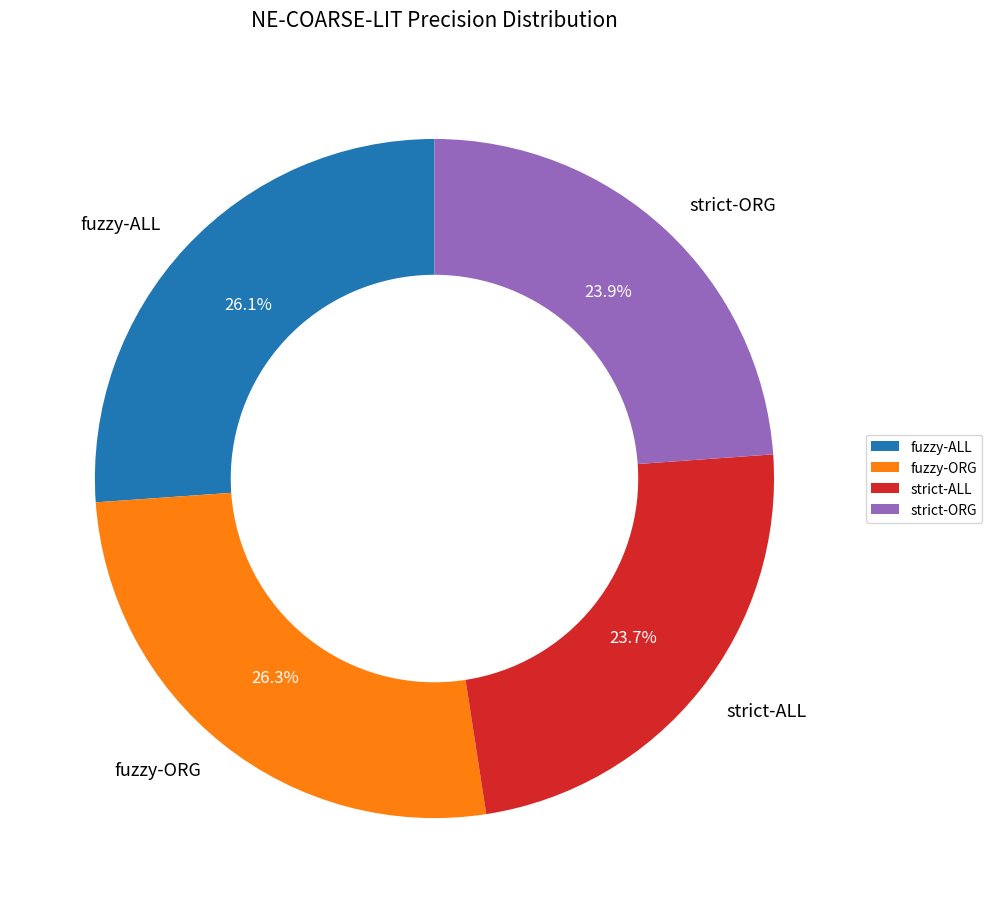

How many slices are in this pie chart?

4